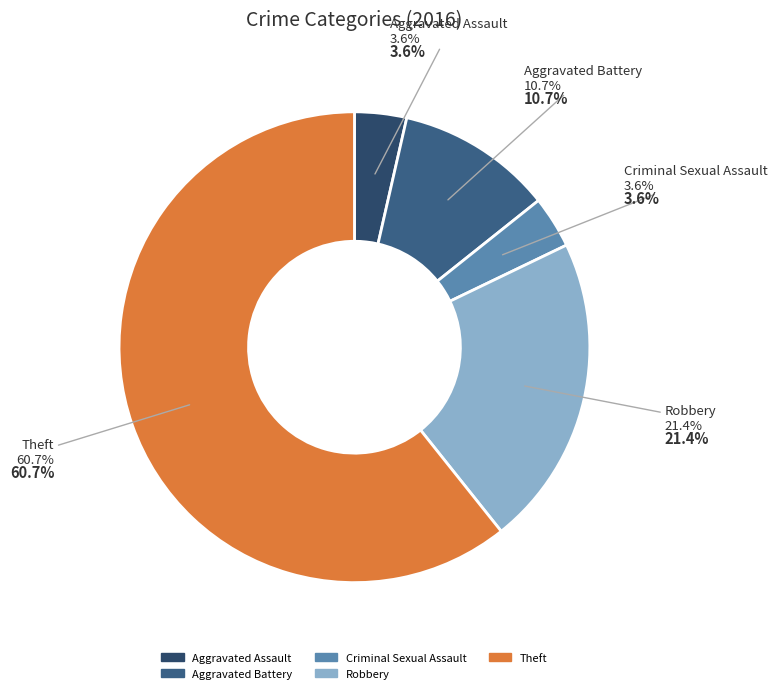

What is the change in value from Aggravated Assault to Robbery?

+5